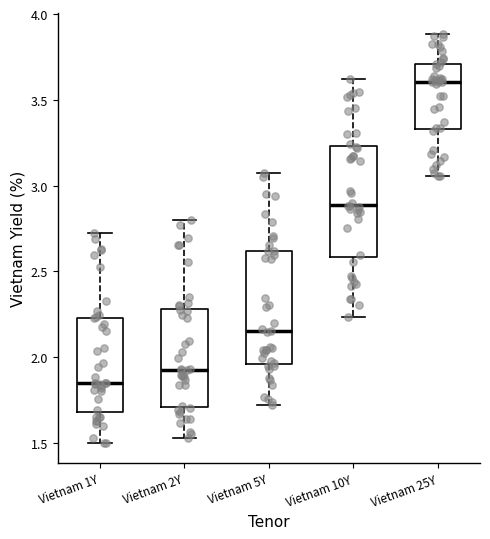

Reading left to right, read every box against the y-axis: the position of its median line, the range the box covers, and the ends of its whiskers. The values are not printed on the chart, so give them approximately, as read against the axis.

Vietnam 1Y: median 1.85, box 1.70 to 2.25, whiskers 1.50 to 2.70
Vietnam 2Y: median 1.95, box 1.70 to 2.30, whiskers 1.55 to 2.80
Vietnam 5Y: median 2.15, box 1.95 to 2.60, whiskers 1.70 to 3.05
Vietnam 10Y: median 2.90, box 2.60 to 3.25, whiskers 2.25 to 3.60
Vietnam 25Y: median 3.60, box 3.35 to 3.70, whiskers 3.05 to 3.90